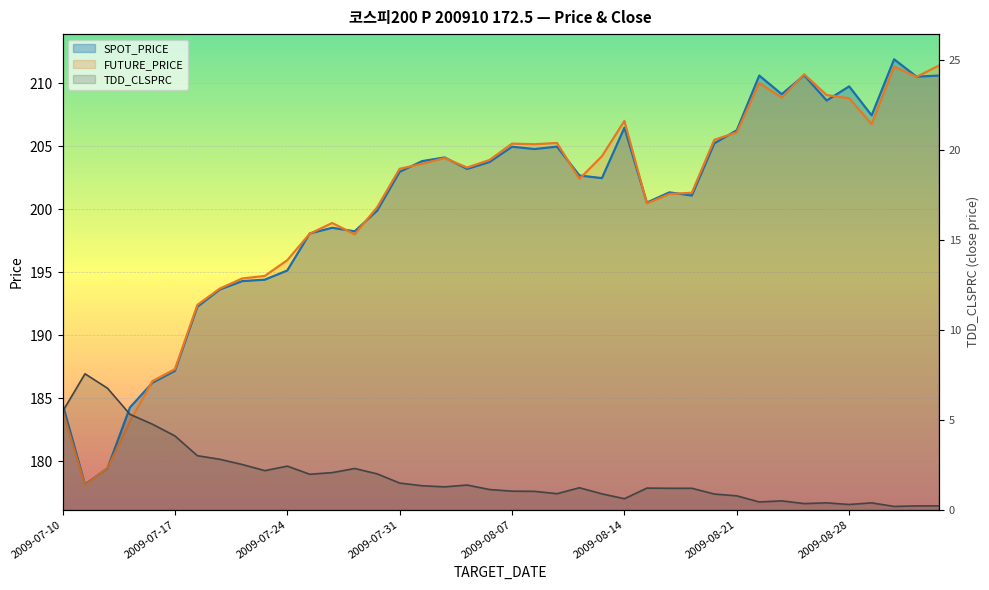

What are all the series names shown in the legend?

SPOT_PRICE, FUTURE_PRICE, TDD_CLSPRC